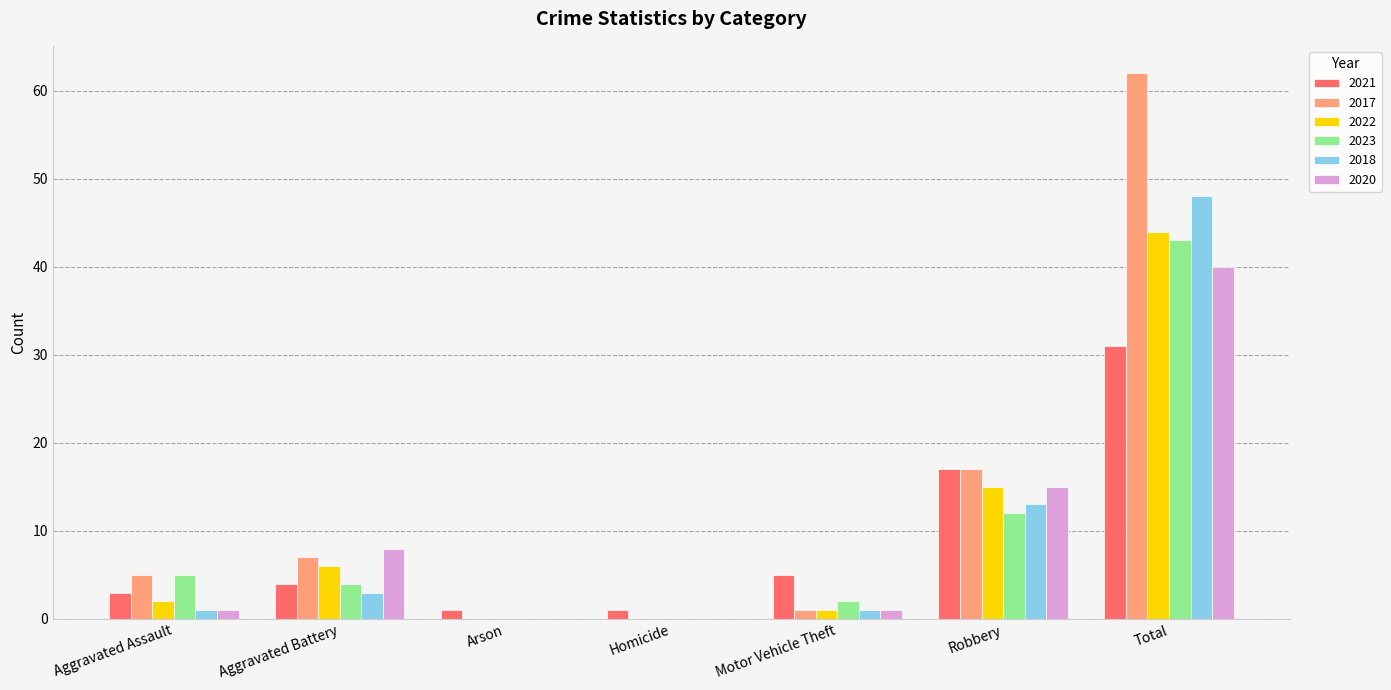

What is the spread (max minus min) of values at Arson?

1